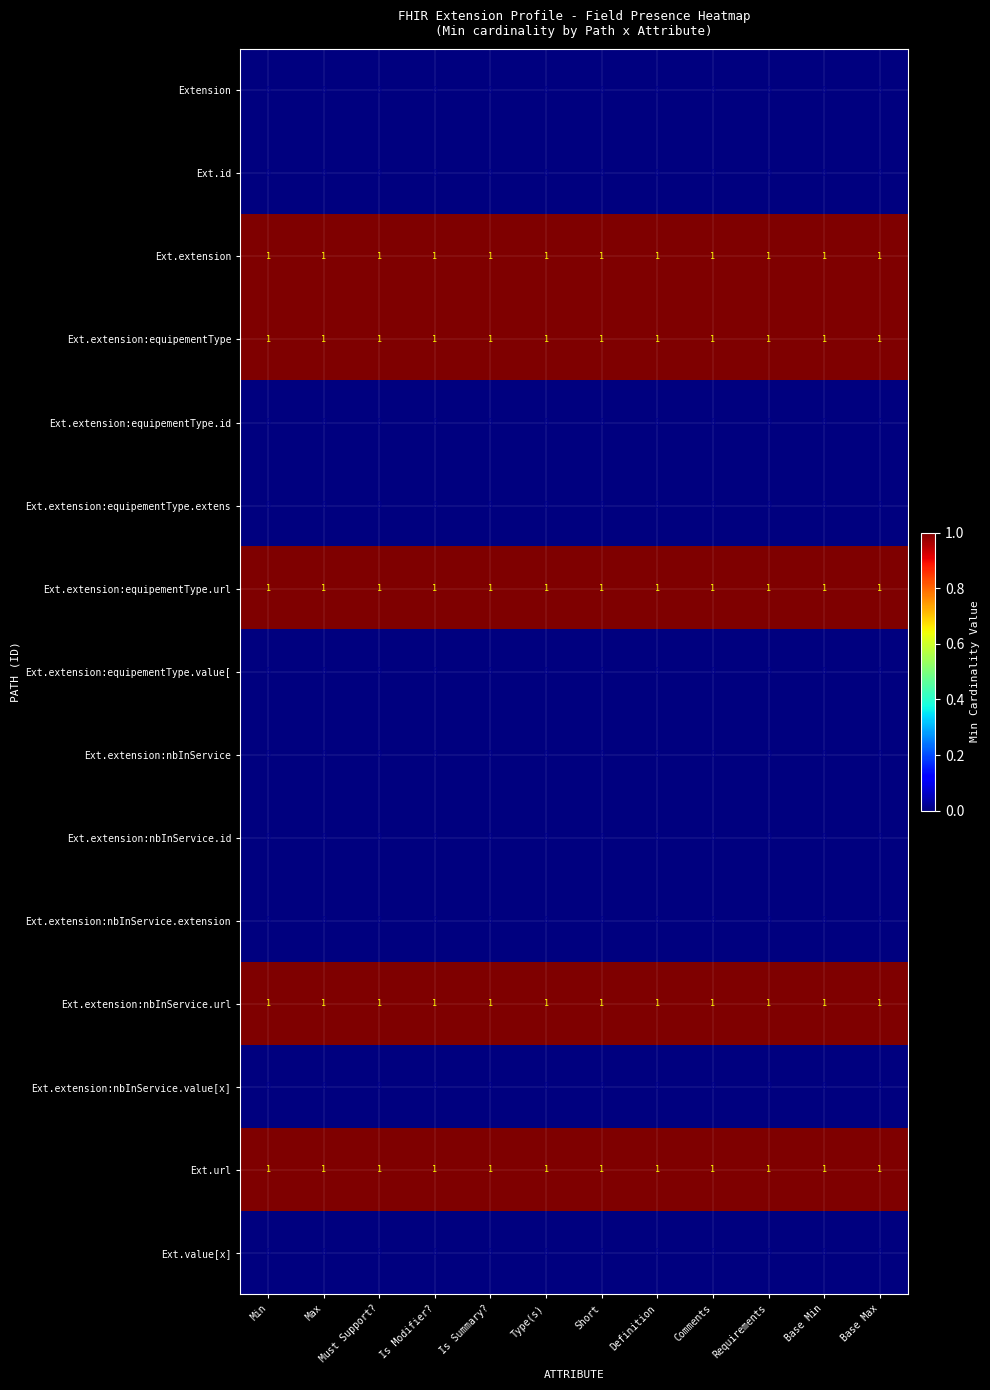

The value of Ext.extension:equipementType.id at Max is 0. True or false?

True